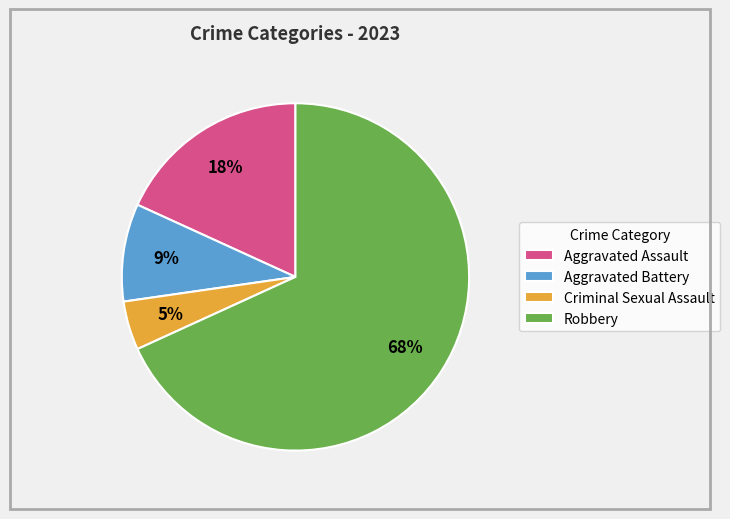

Is there a majority slice in this chart?

Yes